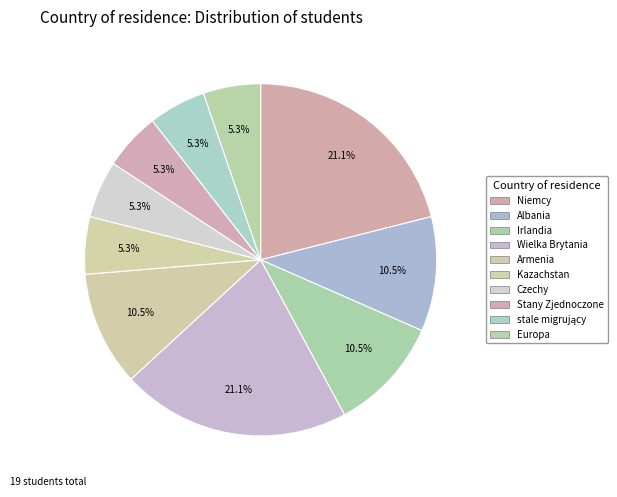

Which has a higher value, Czechy or stale migrujący?

Czechy